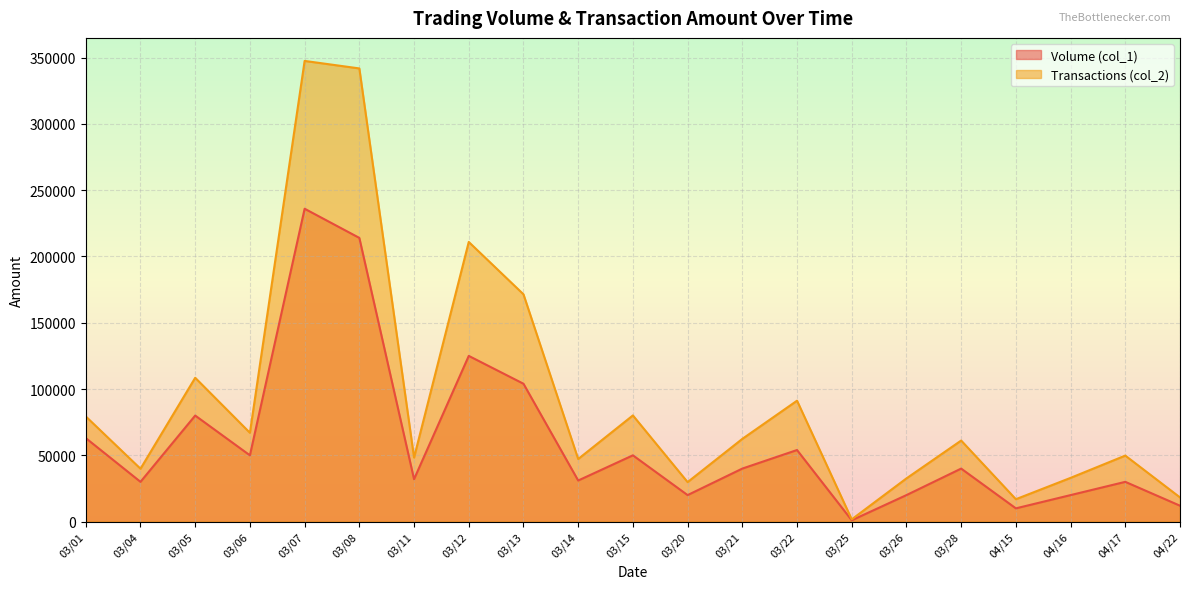

How many values in the Transactions (col_2) series are below 61150?

10